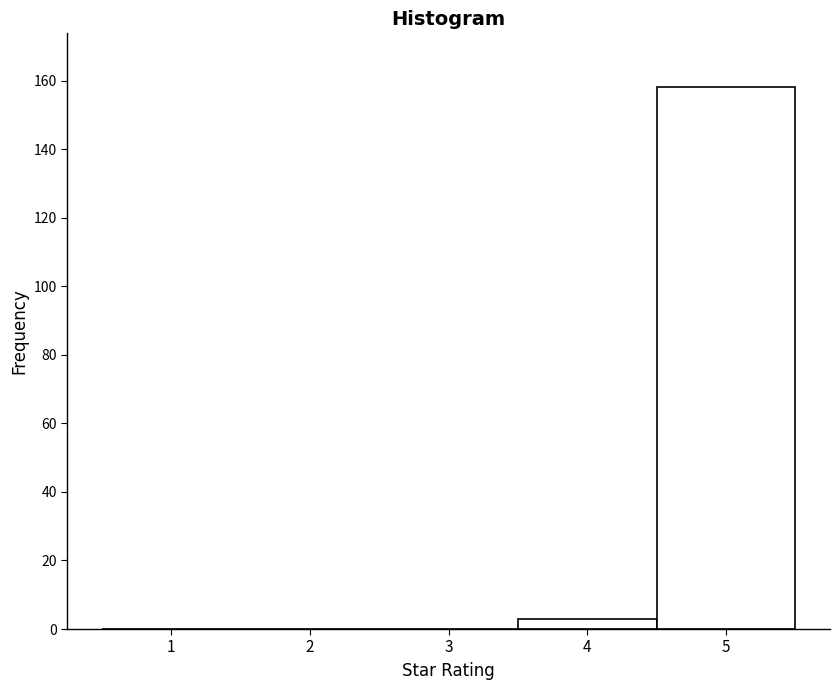

What is the height of the bar covering 3.5 to 4.5 on the x-axis? The values are not printed on the chart, so give them approximately, as read against the axis.

4